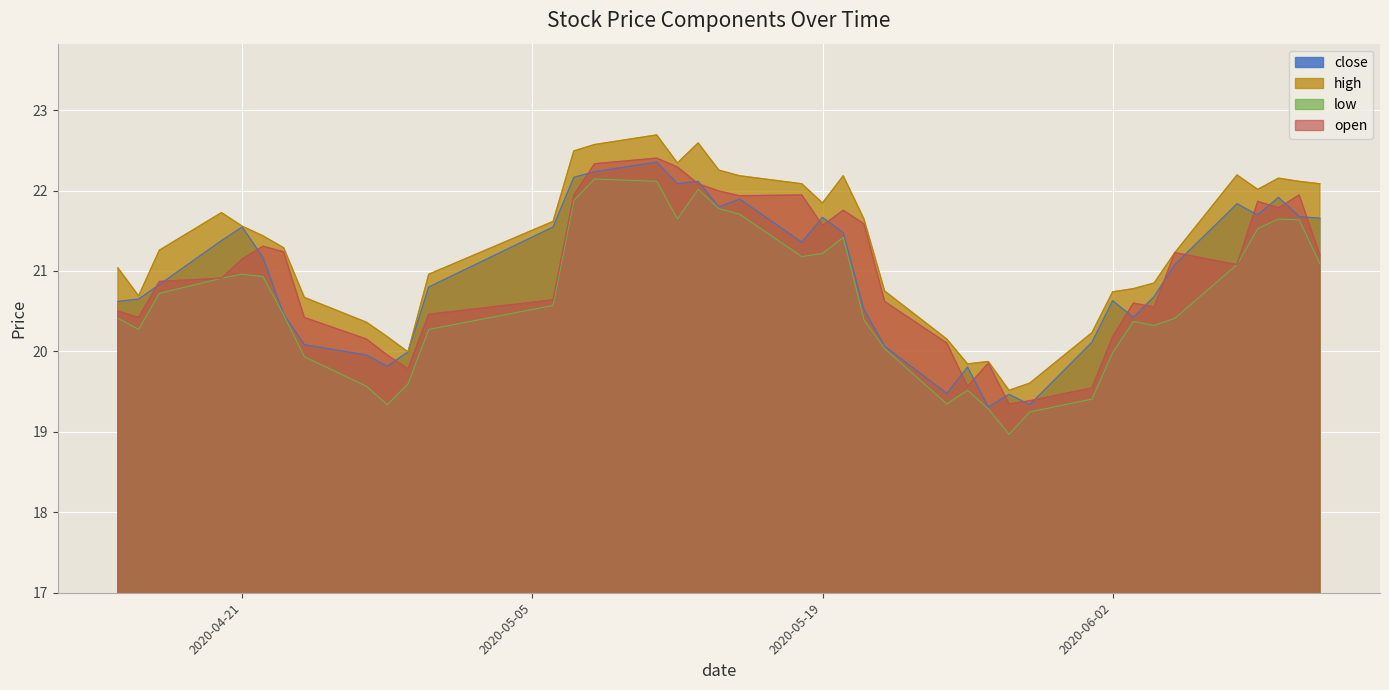

The value of close at 2020-04-24 is 30.3. True or false?

False